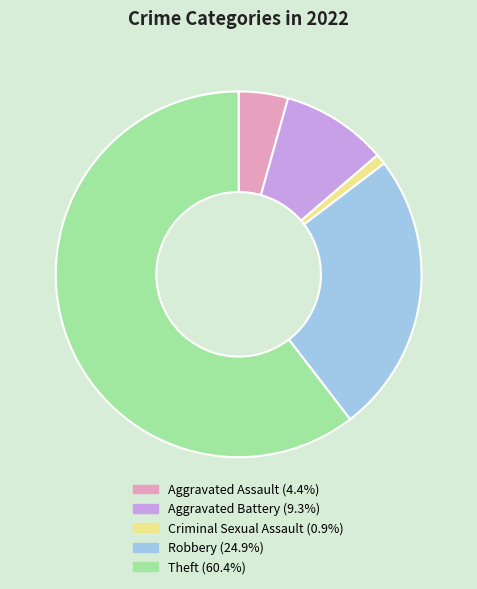

Between Criminal Sexual Assault and Robbery, which is larger?

Robbery